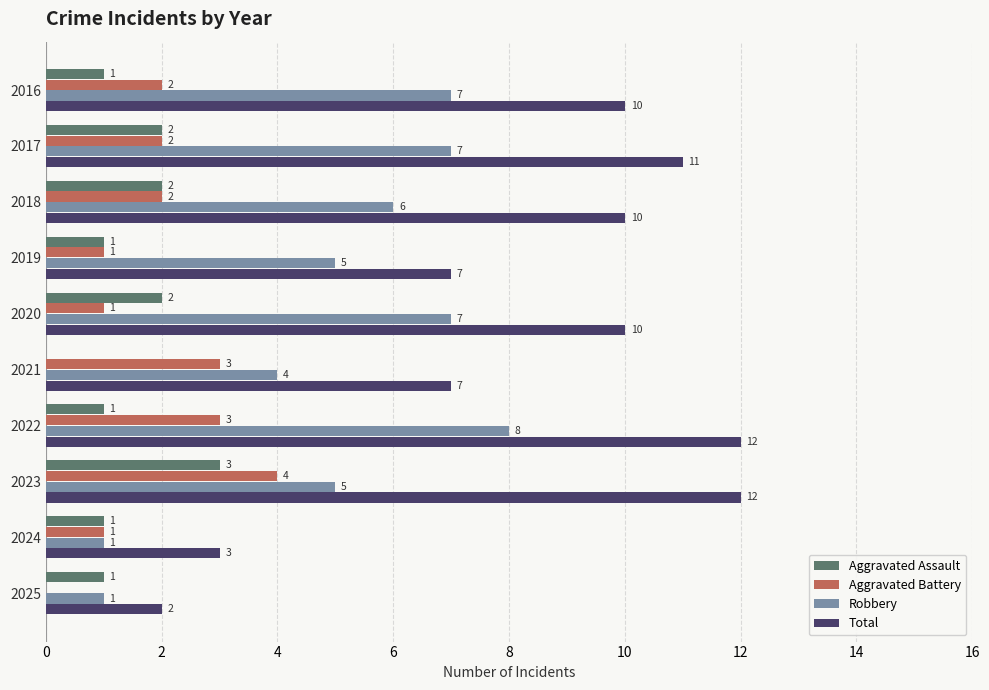

At which label is Robbery closest to 4?

2021